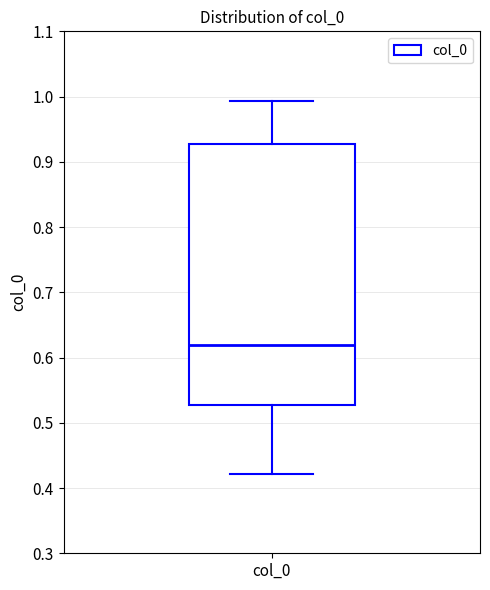

Where does the upper whisker of the box for col_0 end on the y-axis? The values are not printed on the chart, so give them approximately, as read against the axis.

0.99